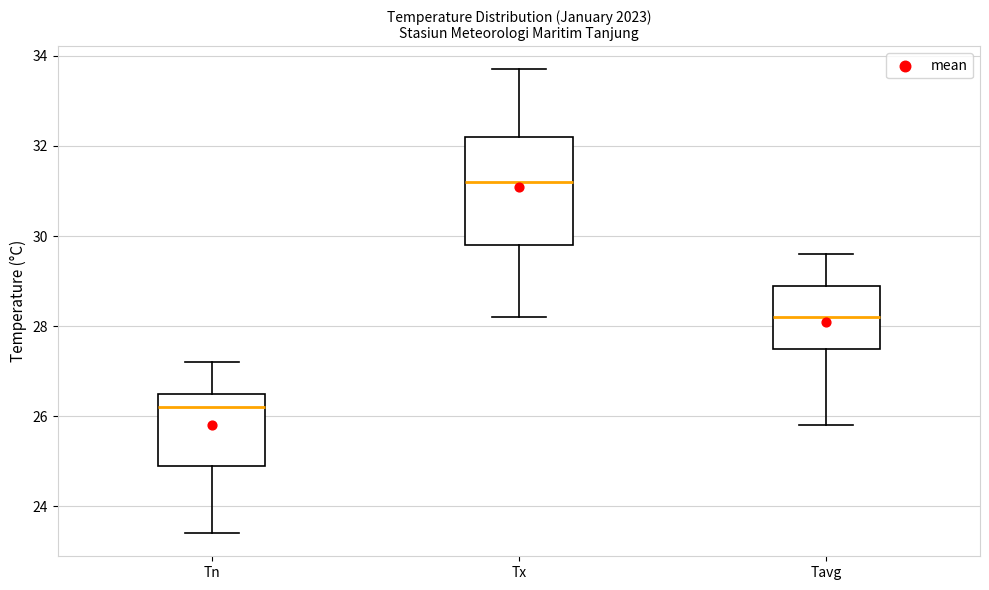

Comparing the boxes themselves (not the whiskers), which one is the tallest?

Tx